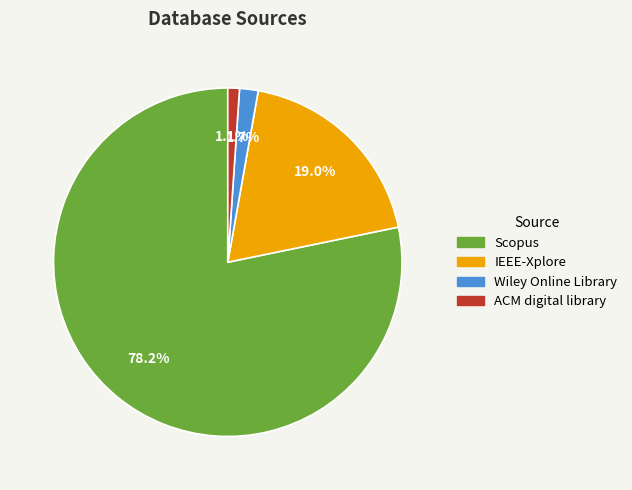

Count the number of slices in the pie.

4